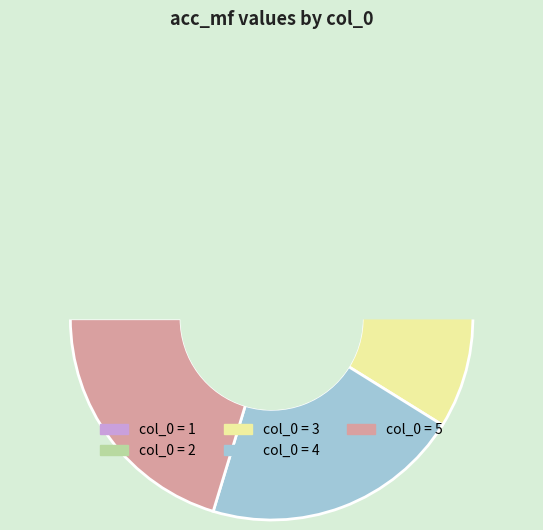

To the nearest percent, what is the difference between the 1 and 2 slice percentages?

4%